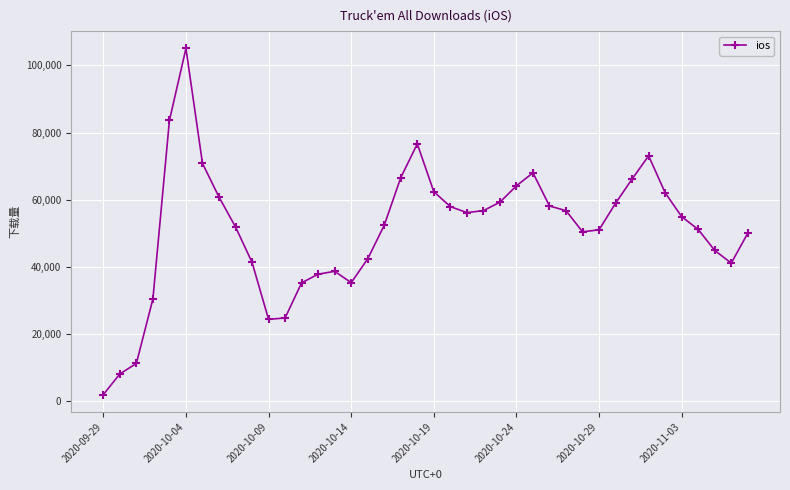

What is the difference between the maximum and minimum values?

103247